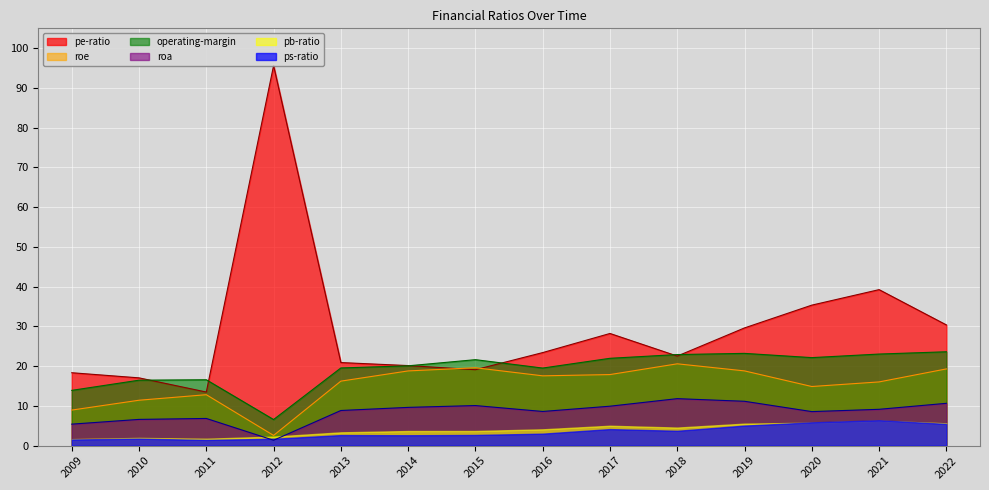

Is the value of roe at 2016 greater than the value of pe-ratio at 2021?

No